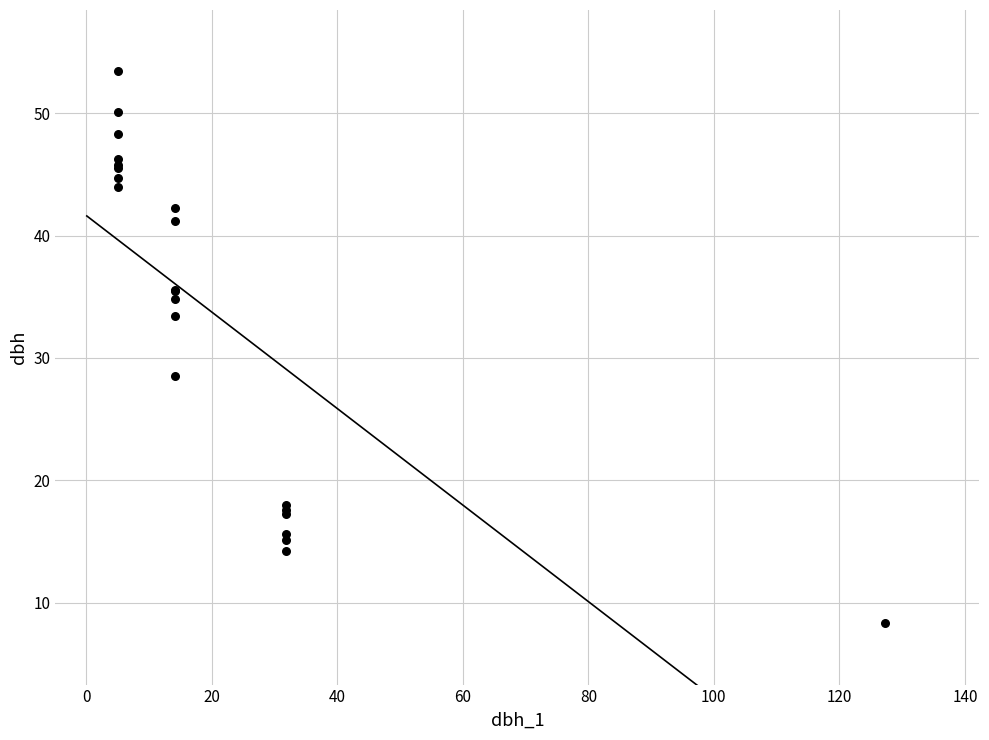

What Y value in the scatter plot is closest to 30?

28.6